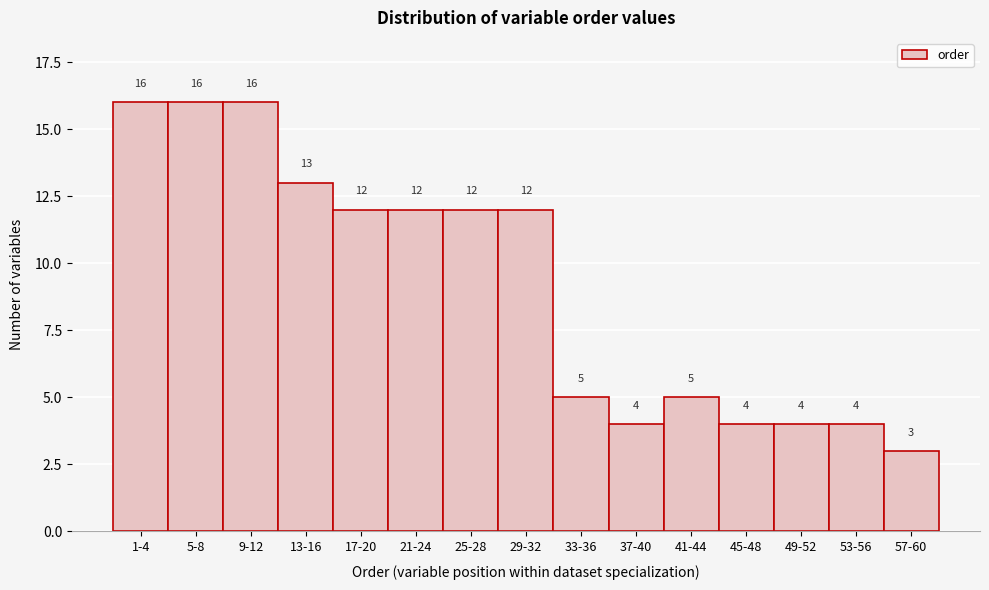

Reading left to right, what are all the values shown in this chart?

1-4=16	5-8=16	9-12=16	13-16=13	17-20=12	21-24=12	25-28=12	29-32=12	33-36=5	37-40=4	41-44=5	45-48=4	49-52=4	53-56=4	57-60=3